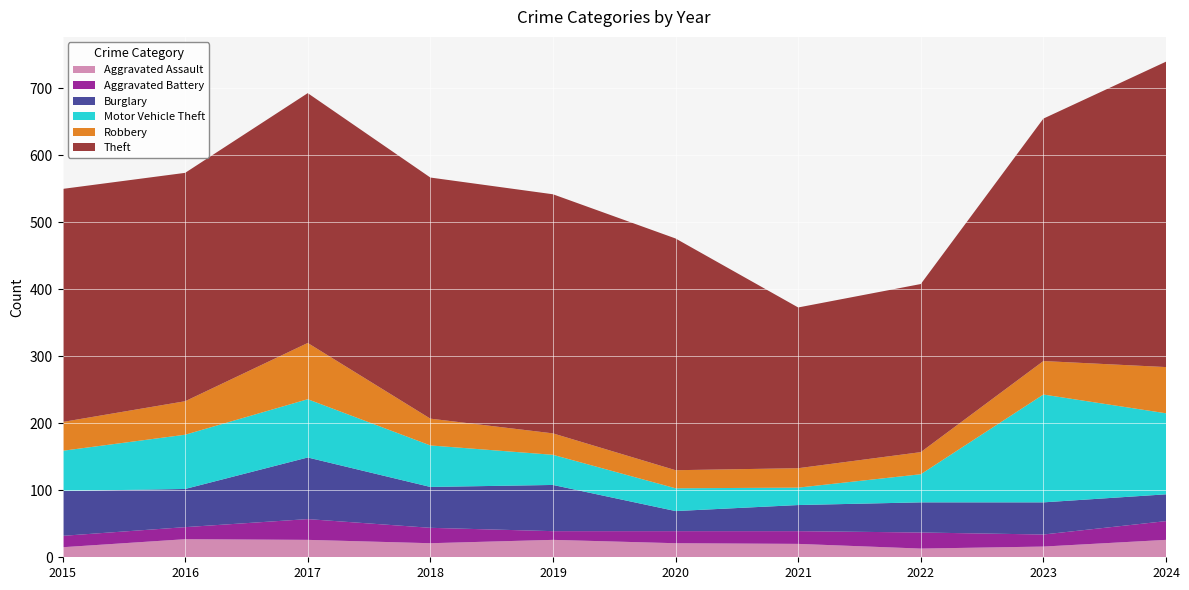

Reading left to right, list all the values displayed in this chart.

Aggravated Assault: 2015=15	2016=27	2017=26	2018=21	2019=26	2020=21	2021=20	2022=13	2023=16	2024=26
Aggravated Battery: 2015=17	2016=18	2017=31	2018=23	2019=13	2020=18	2021=19	2022=24	2023=18	2024=28
Burglary: 2015=67	2016=57	2017=92	2018=61	2019=69	2020=30	2021=39	2022=45	2023=48	2024=40
Motor Vehicle Theft: 2015=60	2016=81	2017=87	2018=62	2019=45	2020=34	2021=26	2022=42	2023=161	2024=121
Robbery: 2015=43	2016=50	2017=84	2018=40	2019=32	2020=27	2021=29	2022=33	2023=50	2024=69
Theft: 2015=348	2016=341	2017=373	2018=360	2019=357	2020=346	2021=240	2022=251	2023=362	2024=456